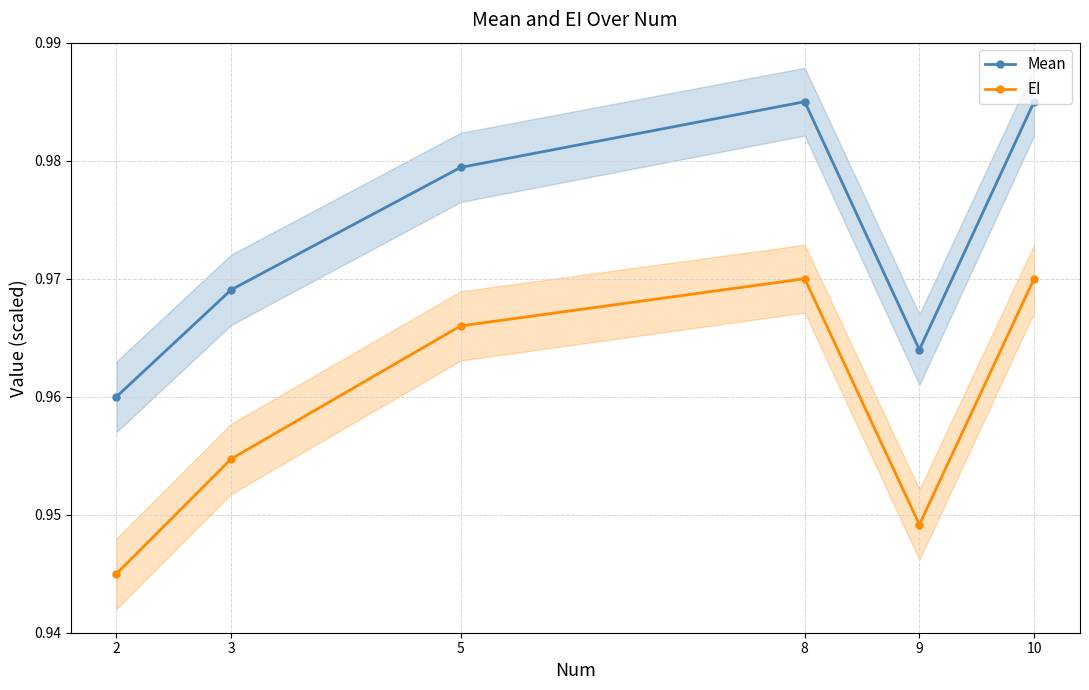

How many interior local valleys does the EI series have?

1